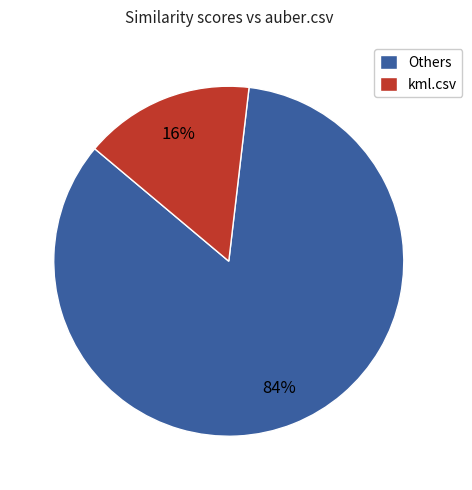

Which category has the biggest portion of the pie?

Others